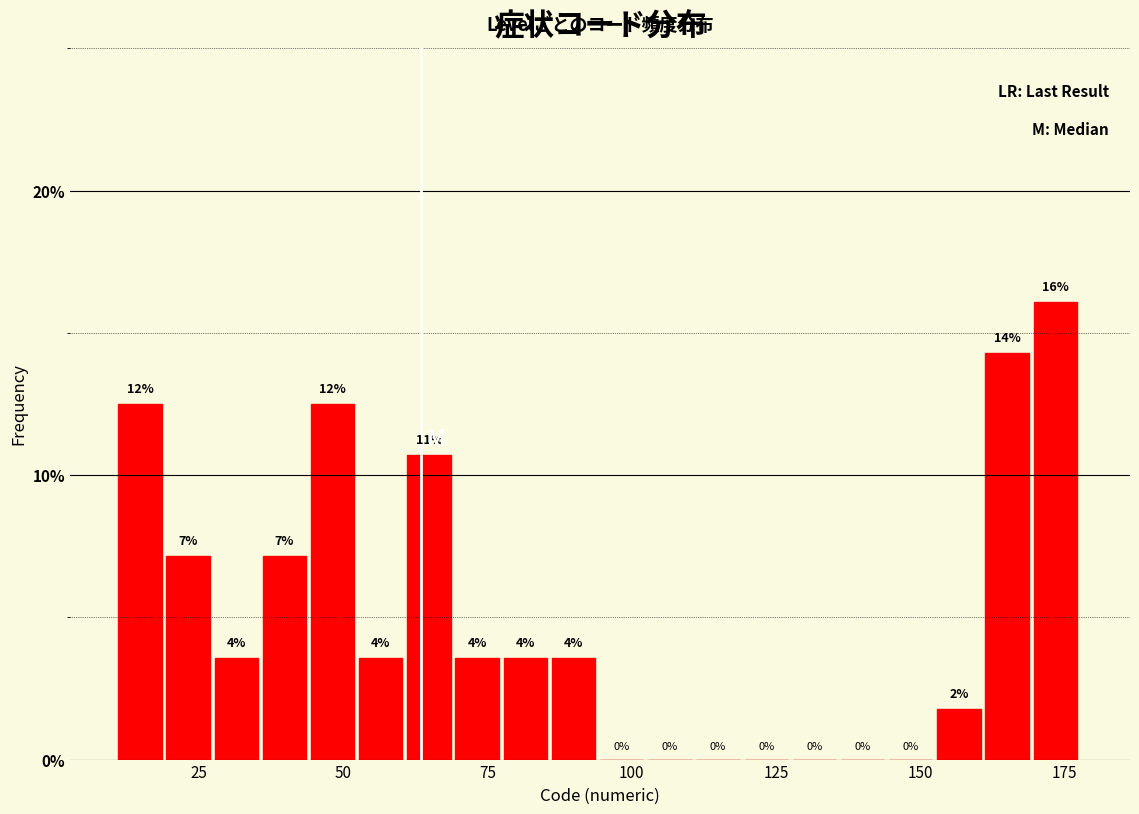

Around what value on the x-axis is the tallest bar? Give the approximate position of its centre, as read against the axis.

175